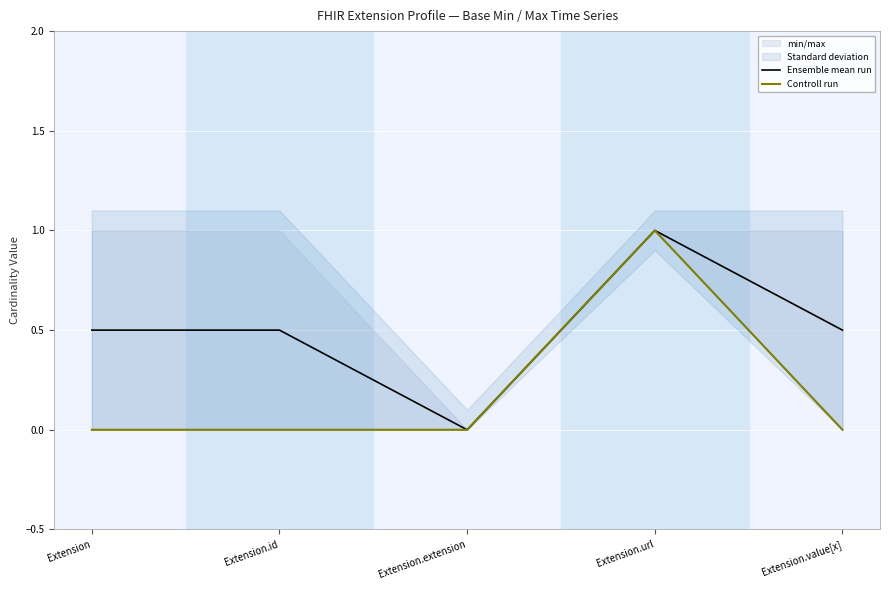

True or false: Controll run and Ensemble mean run intersect in this chart.

False